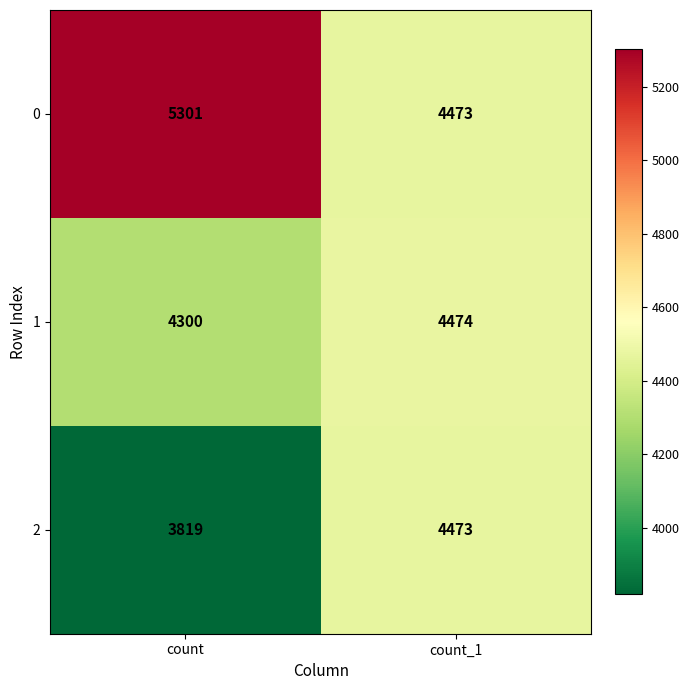

Rank the series by their average value, from lowest to highest.

2, 1, 0